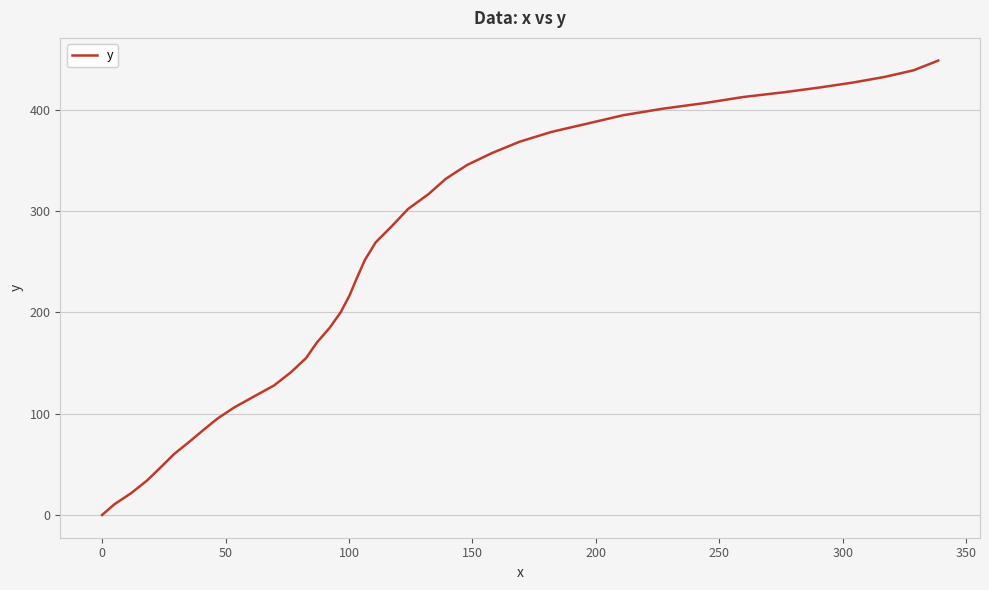

Does the chart have visible grid lines?

Yes